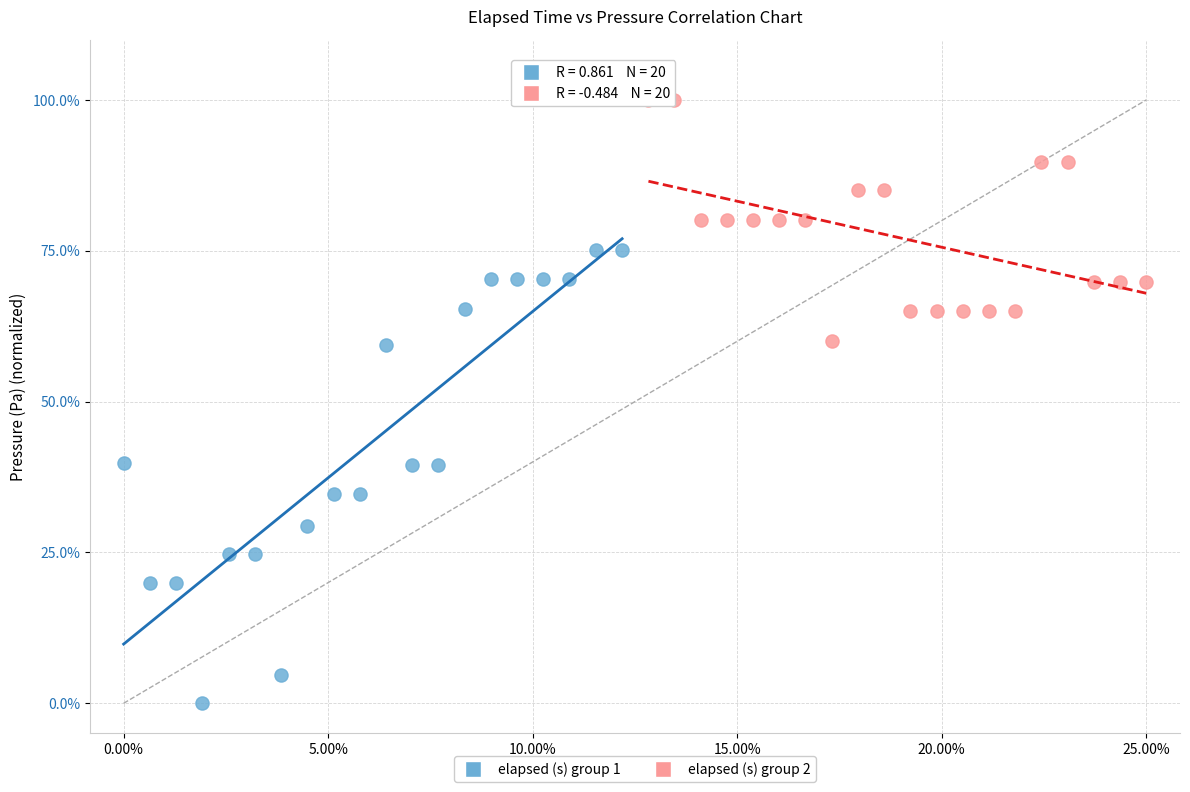

What are all the series names shown in the legend?

elapsed (s) group 1, elapsed (s) group 2